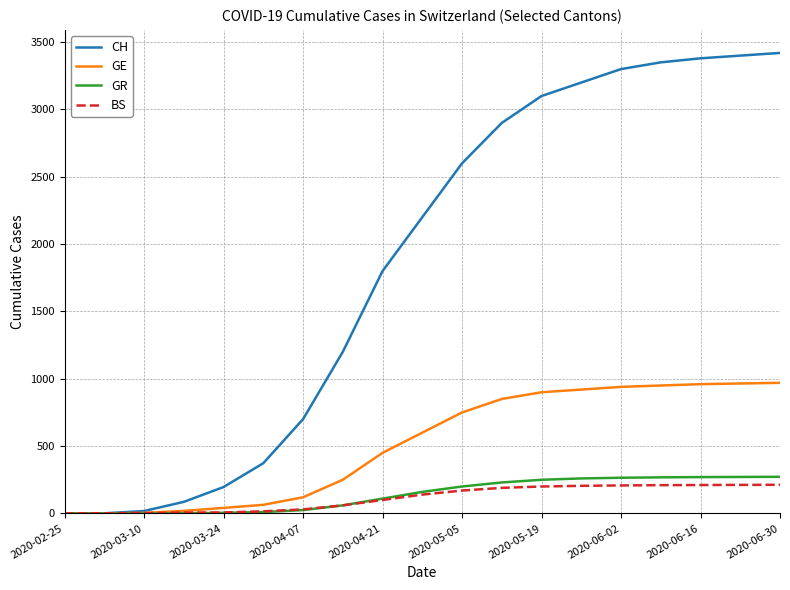

What is the maximum value shown in the chart?

3420